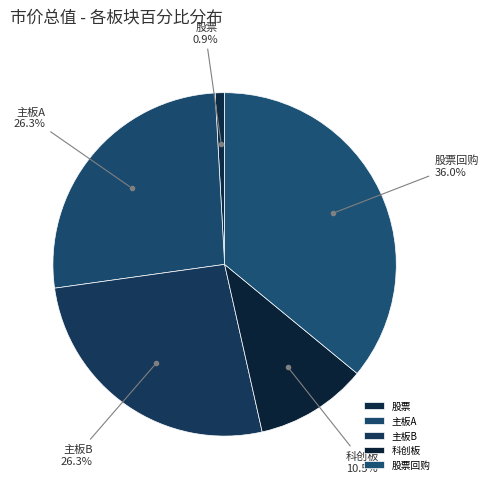

To the nearest percent, what is the difference between the largest and smallest slice percentages?

35%